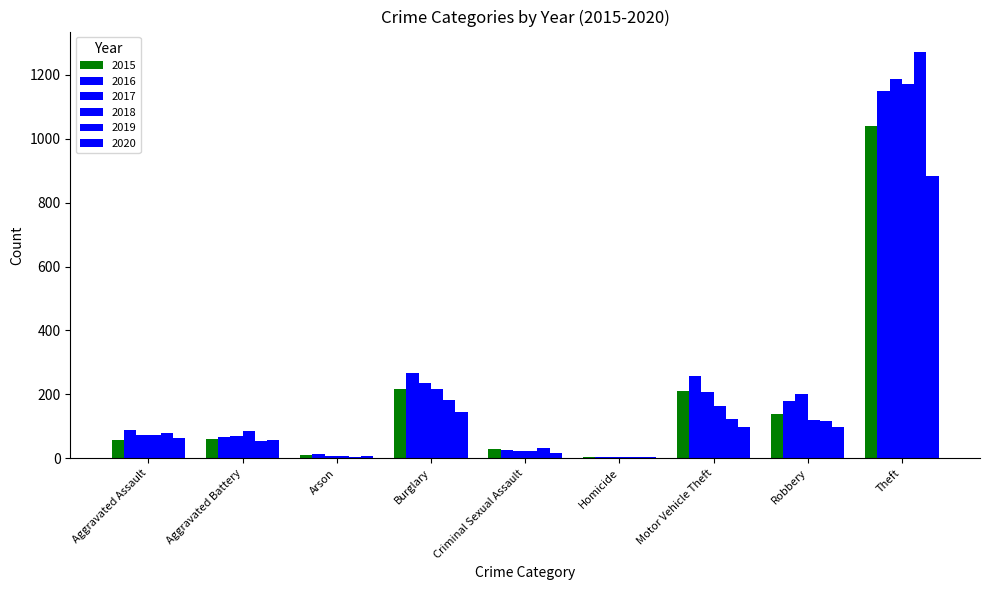

What is the difference between the 2015 values at Aggravated Battery and Theft?

981